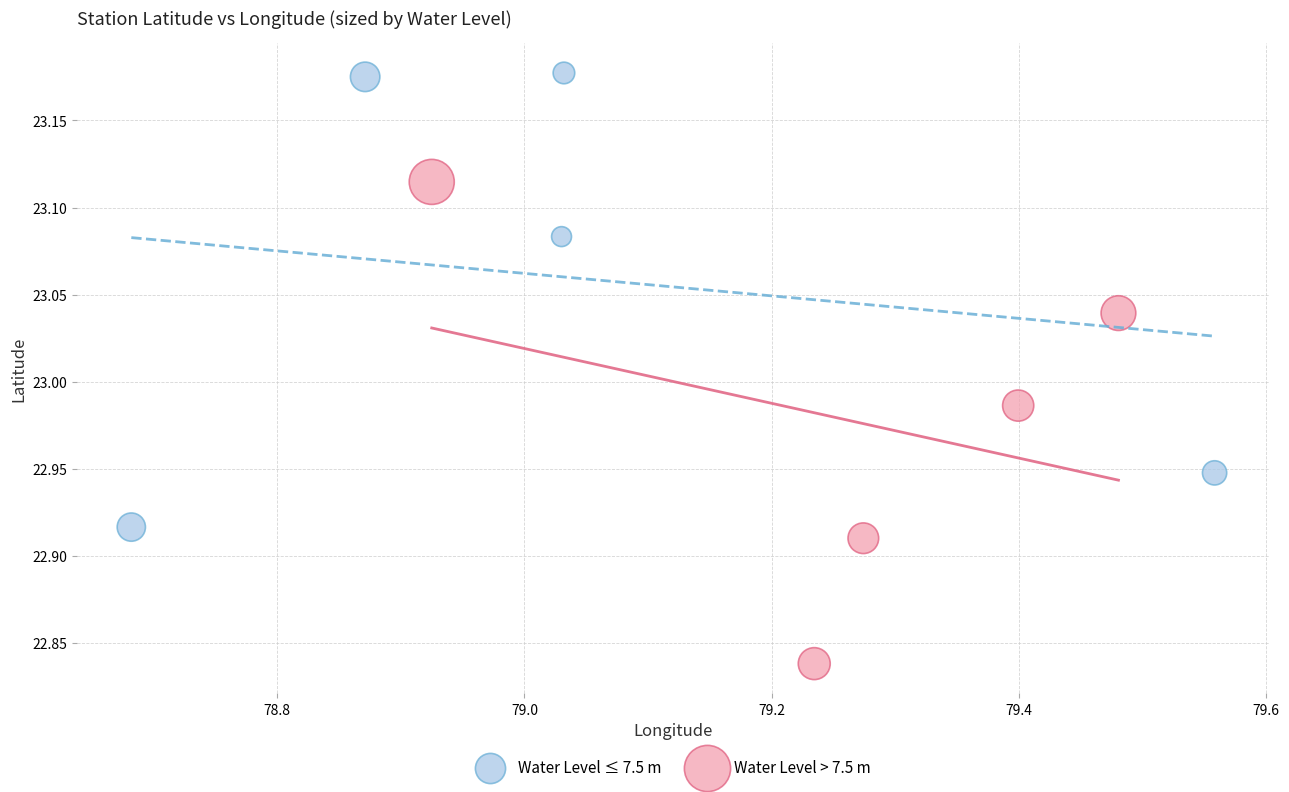

Which series contains the highest Y value?

Water Level ≤ 7.5 m